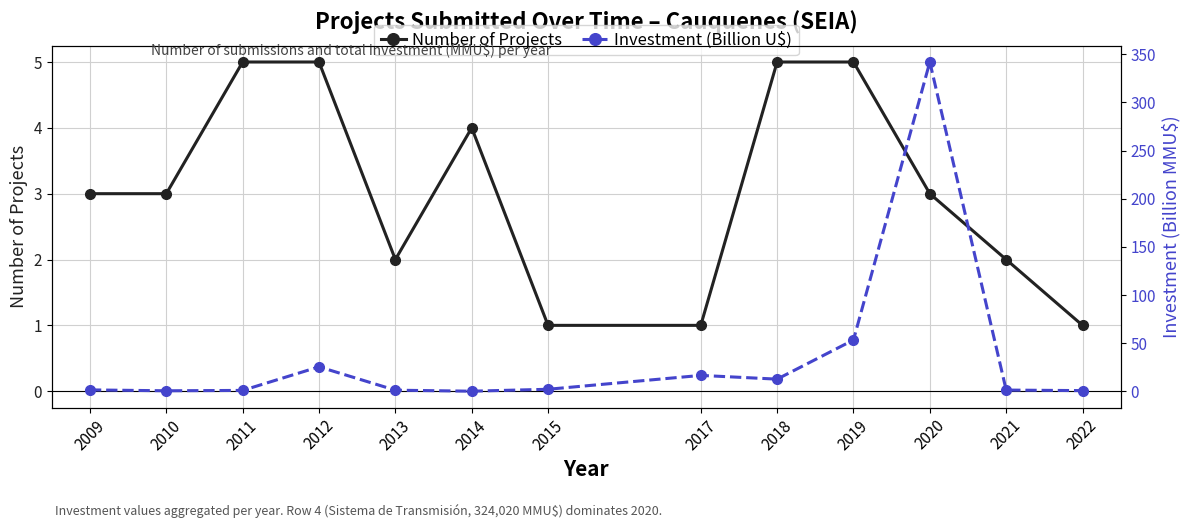

Reading right to left, transcribe all the data shown in this chart.

Number of Projects: 1.0	2.0	3.0	5.0	5.0	1.0	1.0	4.0	2.0	5.0	5.0	3.0	3.0
Investment (Billion U$): 0.7	1.3	342.0	53.3	12.6	16.5	2.1	0.1	1.1	25.4	0.9	0.5	1.4